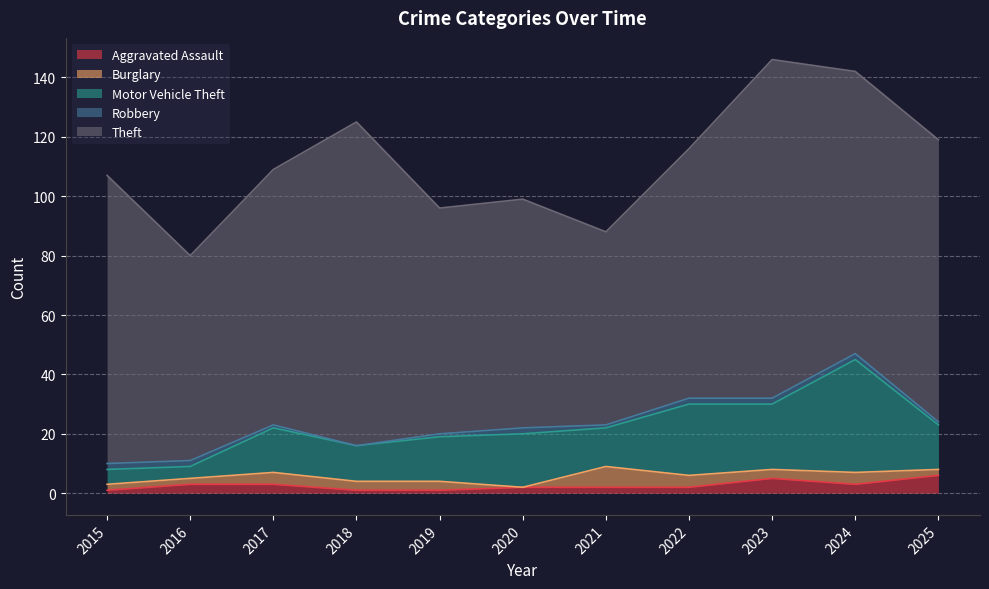

At which category does Motor Vehicle Theft reach its first local valley?

2016